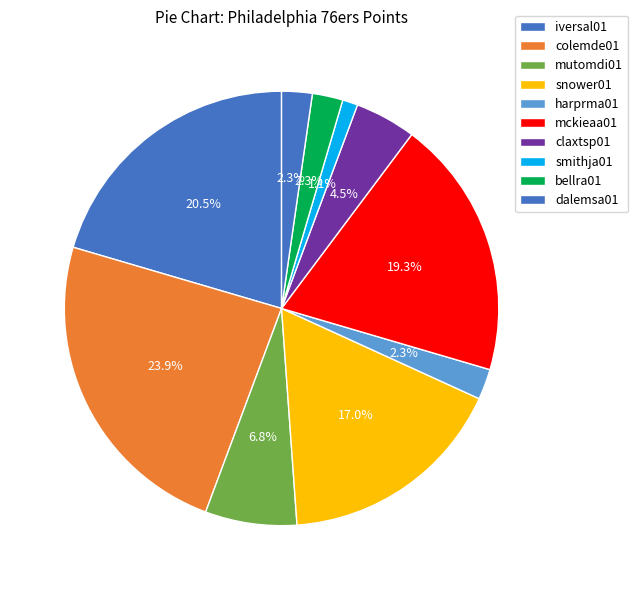

Is the sum of smithja01 and bellra01 greater than half?

No